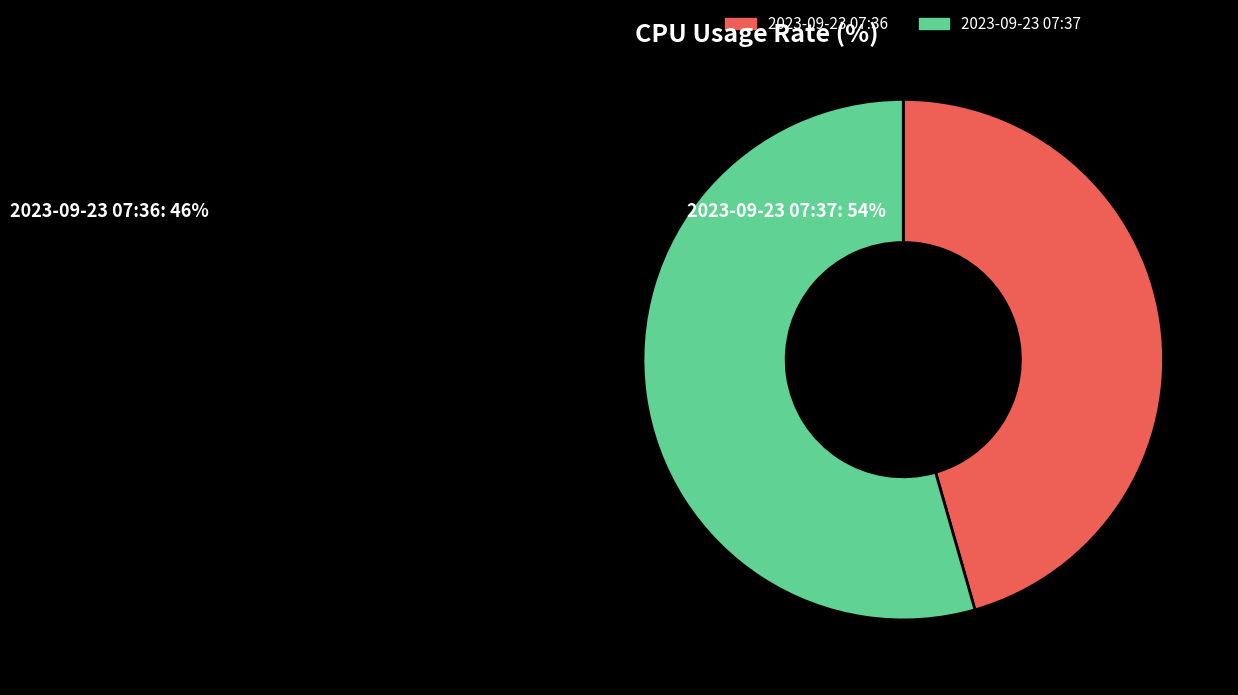

Between 2023-09-23 07:36 and 2023-09-23 07:37, which is larger?

2023-09-23 07:37